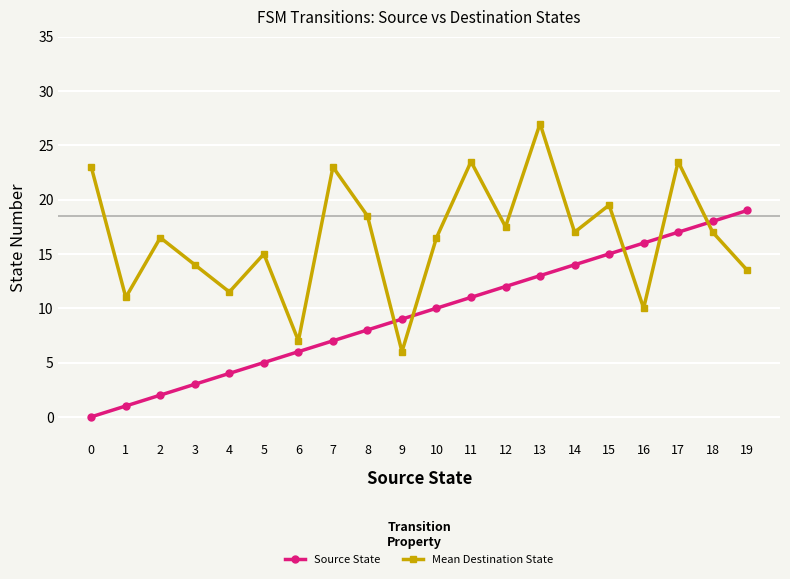

What is the value of the Mean Destination State point at the 17th from the left?

10.0